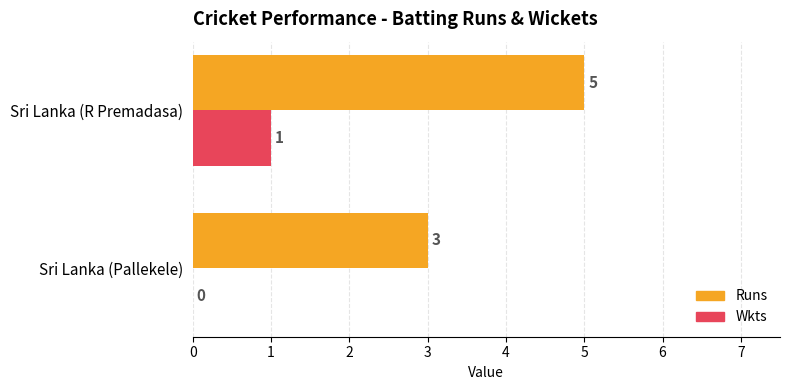

Count the number of data series in this chart.

2